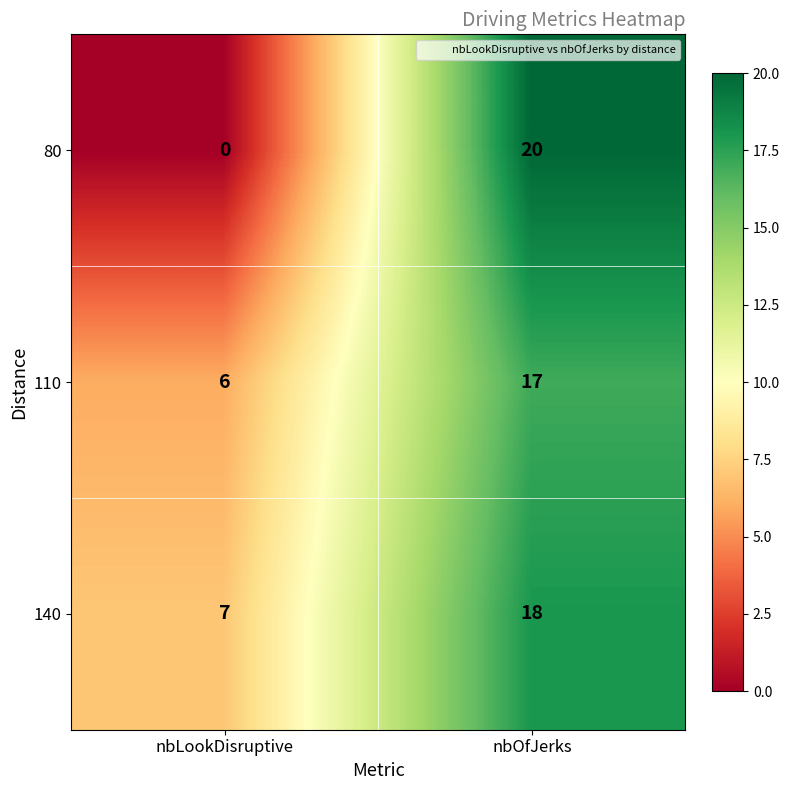

What is the average value of the 80 series?

10